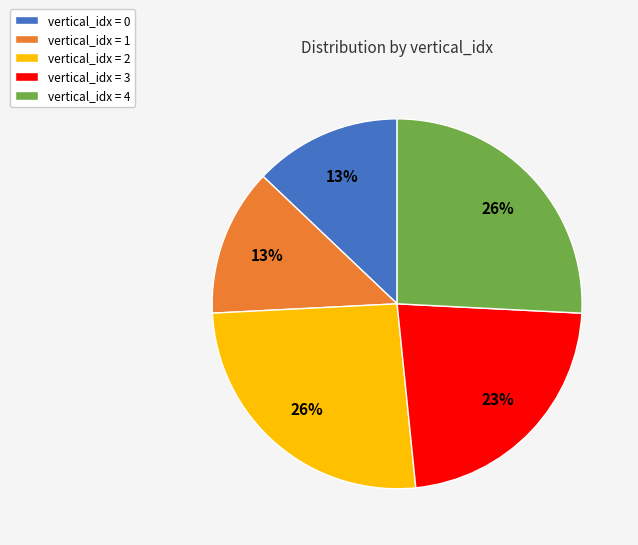

True or false: vertical_idx = 2 accounts for 26% of the total.

True